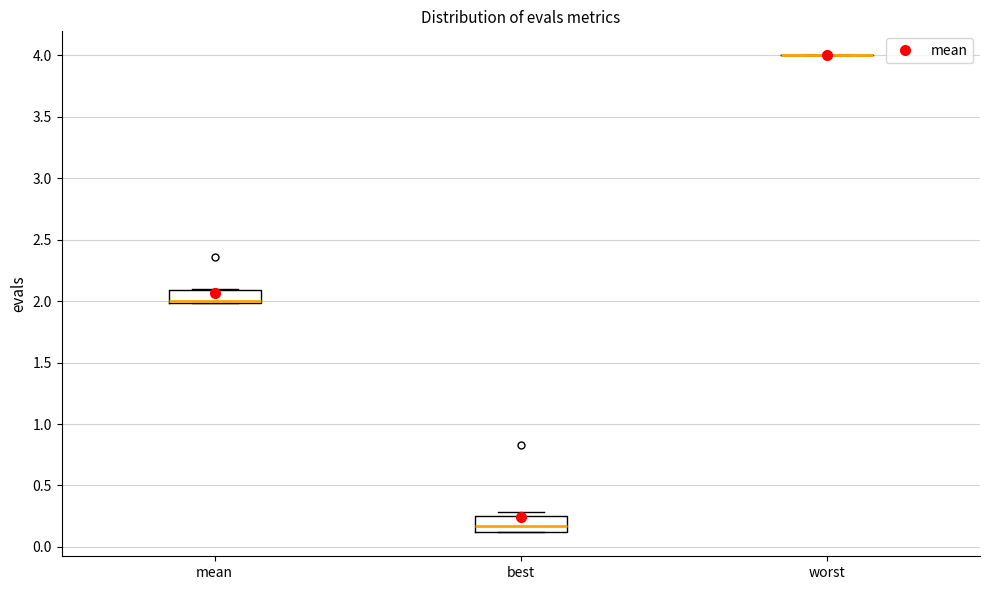

Reading left to right, transcribe this box plot: for each box, give where its median line is, the range the box spans, and where its two whiskers end, as read against the y-axis. The values are not printed on the chart, so give them approximately, as read against the axis.

mean: median 2.00 (just above the box's lower edge), box 2.00 to 2.10, whiskers 2.00 to 2.10
best: median 0.15, box 0.10 to 0.25, whiskers 0.10 to 0.30
worst: box collapsed to a line at 4.00, whiskers 4.00 to 4.00